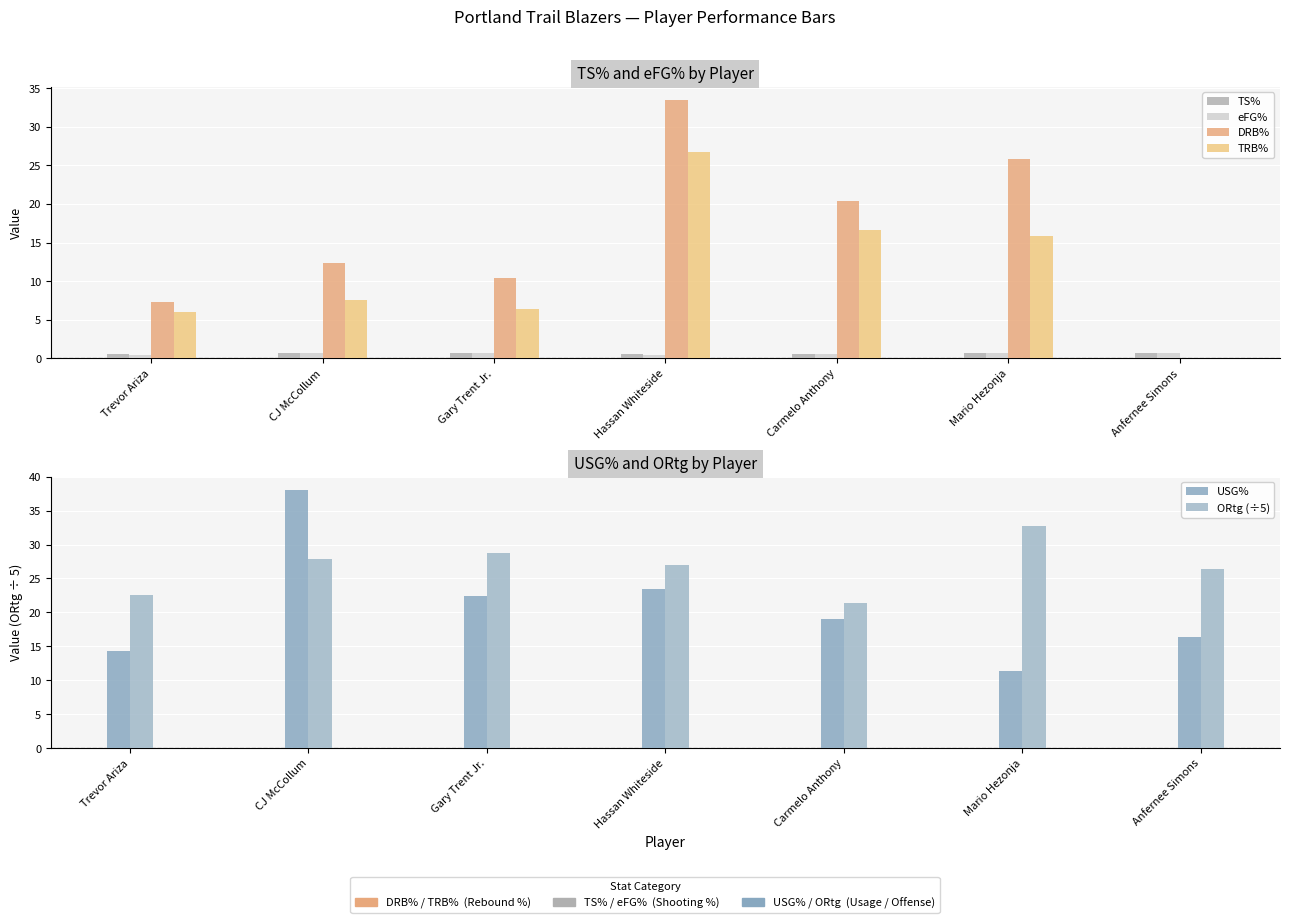

Which label corresponds to the largest value in the chart?

CJ McCollum